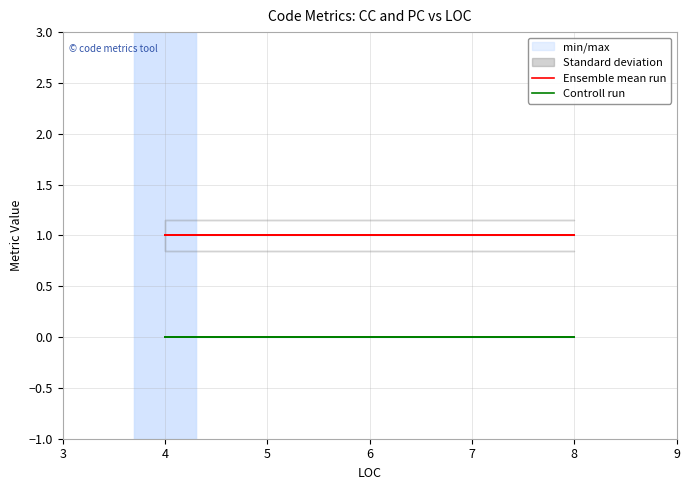

How many lines are shown in the chart?

2